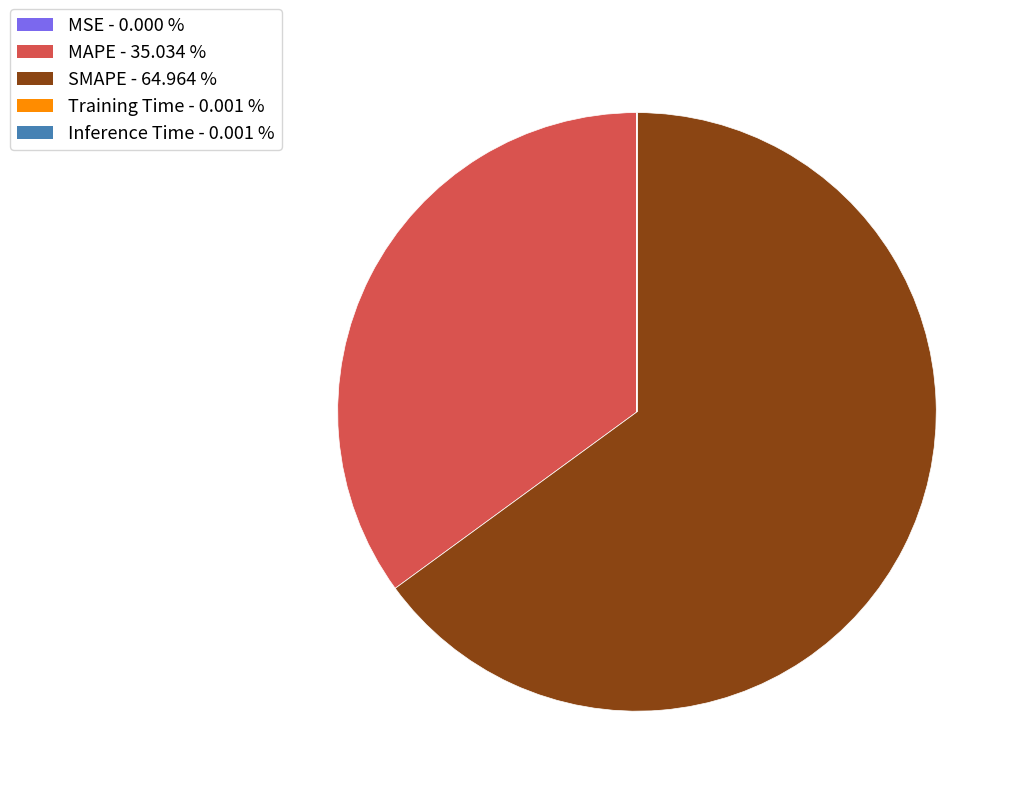

Do MAPE and SMAPE together represent more than half of the pie?

Yes